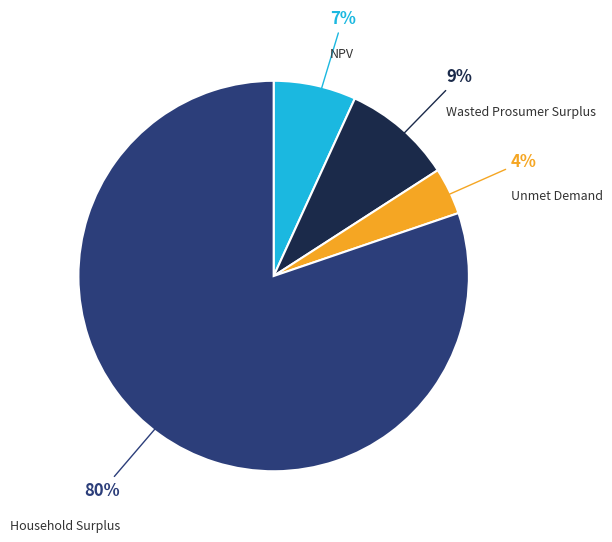

To the nearest percent, what is the average slice percentage?

25%